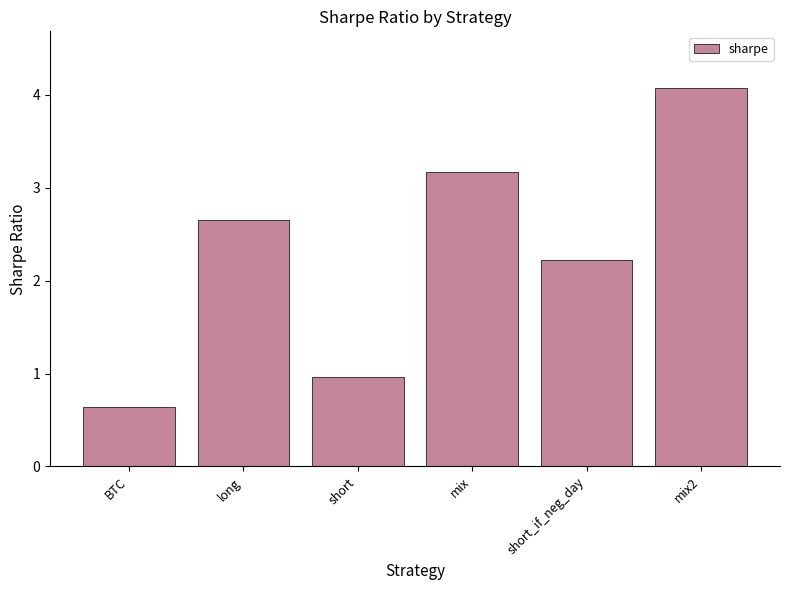

How many values are below 2?

2